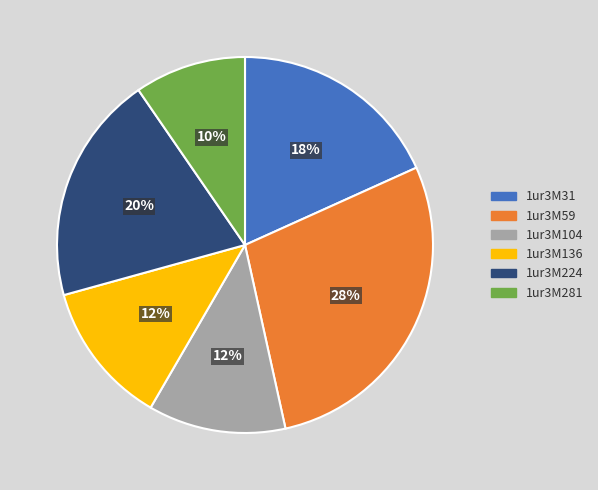

What is the smallest slice in the pie chart?

1ur3M281